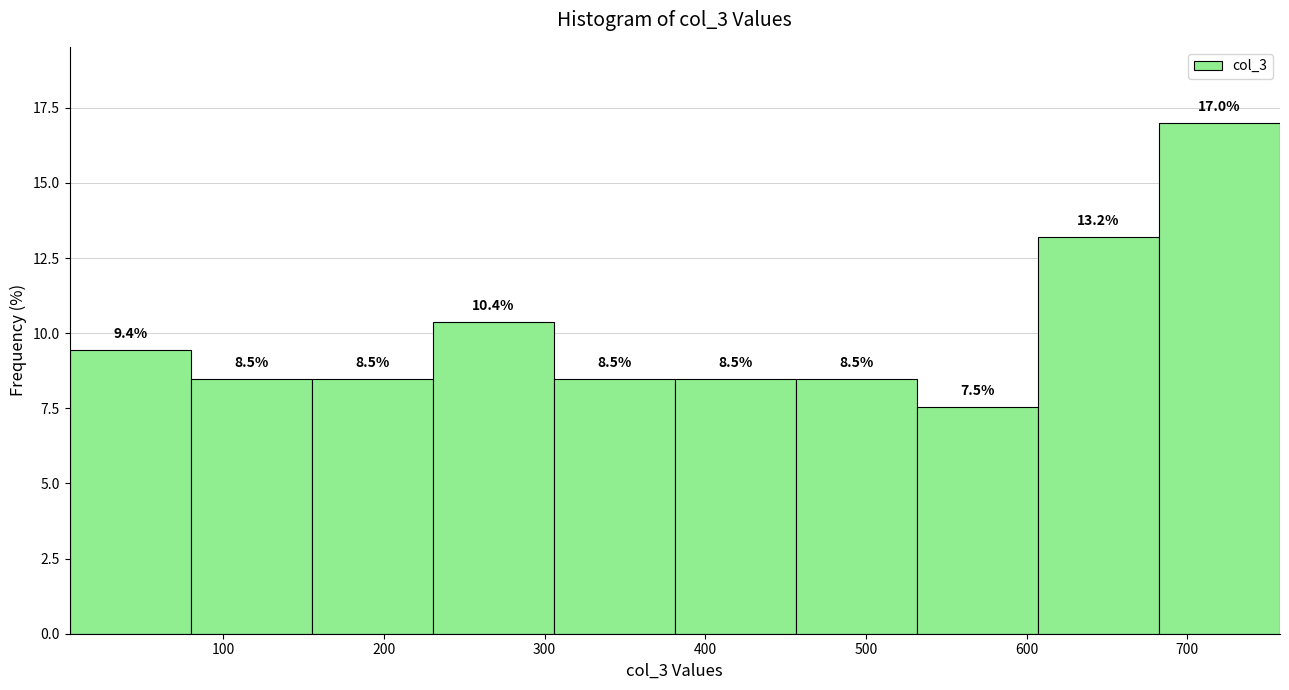

Reading left to right, transcribe this chart: for each bar, give the range it covers on the x-axis and its height. The bar edges are not printed on the chart, so give them approximately, as read against the axis.

0 to 80: 9.4
80 to 160: 8.5
160 to 230: 8.5
230 to 310: 10.4
310 to 380: 8.5
380 to 460: 8.5
460 to 530: 8.5
530 to 610: 7.5
610 to 680: 13.2
680 to 760: 17.0